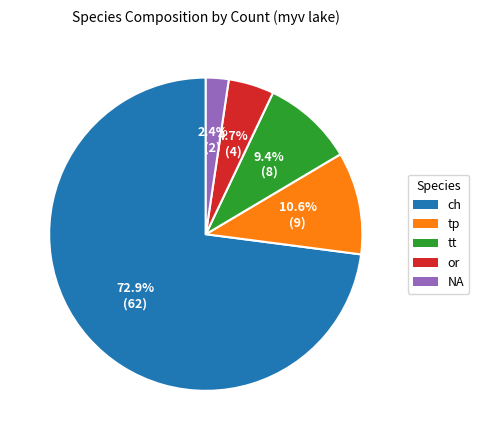

To the nearest percent, what is the average slice percentage?

20%